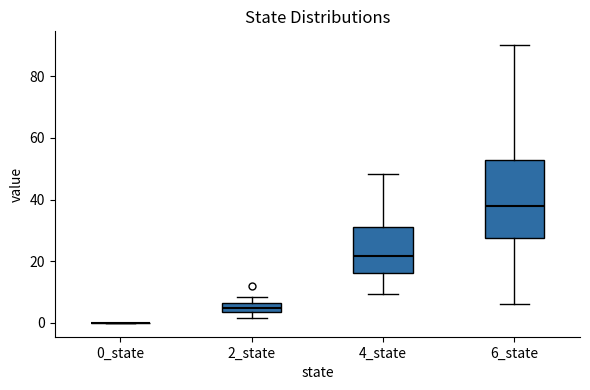

Reading left to right, transcribe this box plot: for each box, give where its median line is, the range the box spans, and where its two whiskers end, as read against the y-axis. The values are not printed on the chart, so give them approximately, as read against the axis.

0_state: box collapsed to a line at 0, whiskers 0 to 0
2_state: median 4 (inside the box), box 4 to 6, whiskers 2 to 8
4_state: median 22, box 16 to 32, whiskers 10 to 48
6_state: median 38, box 28 to 52, whiskers 6 to 90